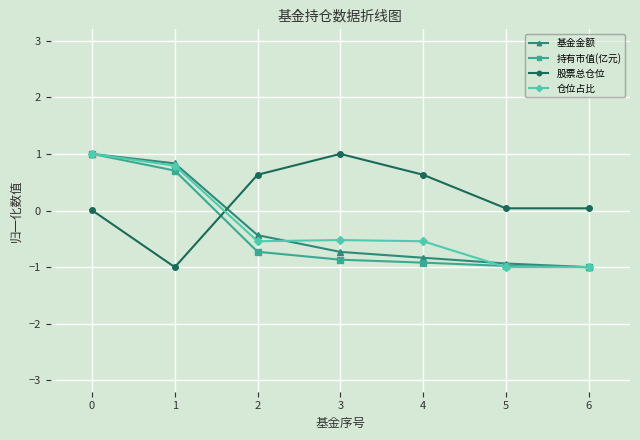

What are all the series names shown in the legend?

基金金额, 持有市值(亿元), 股票总仓位, 仓位占比